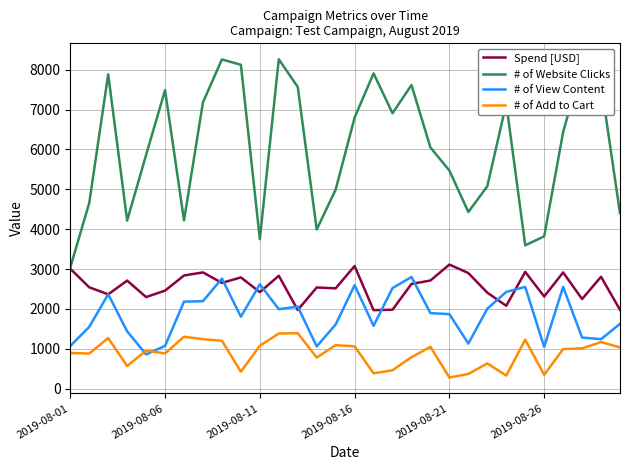

What is the difference between the second highest and minimum values in the # of Website Clicks series?

5221